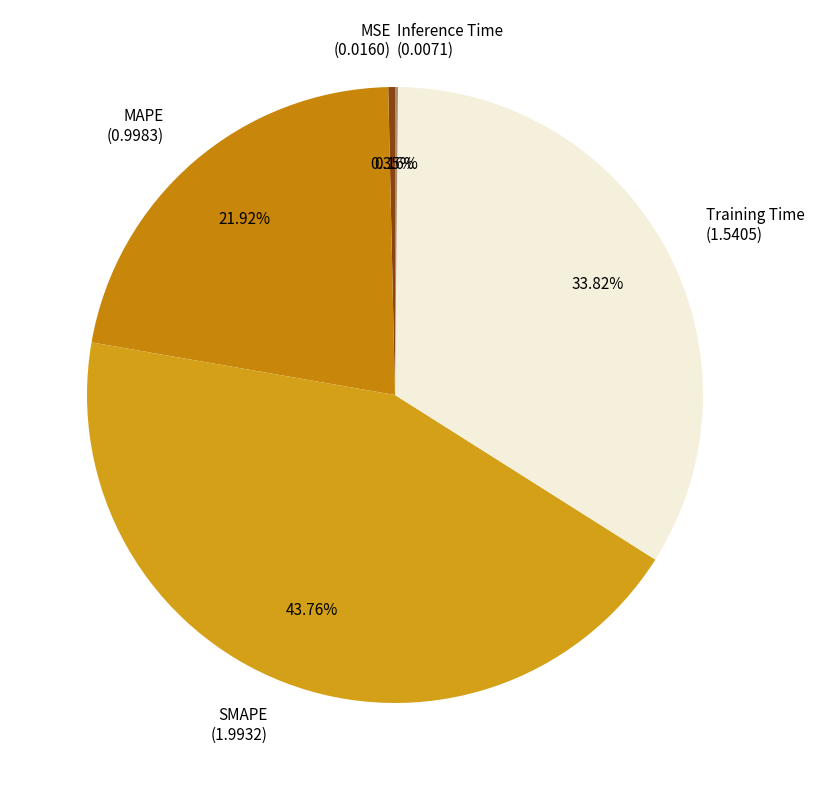

To the nearest percent, what percentage of the pie is MAPE?

22%